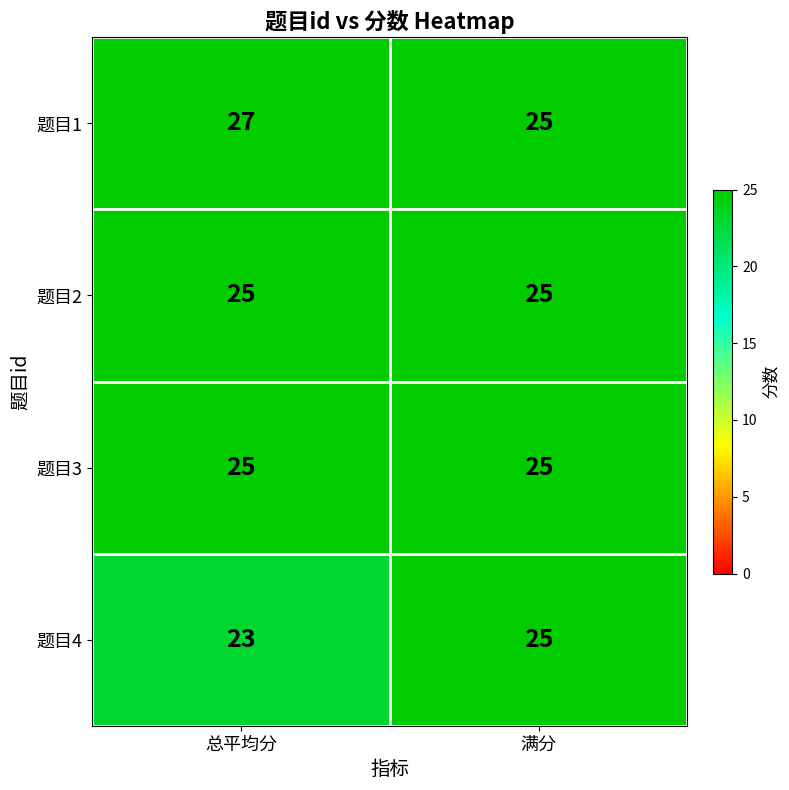

At how many categories does at least one series exceed 26?

1